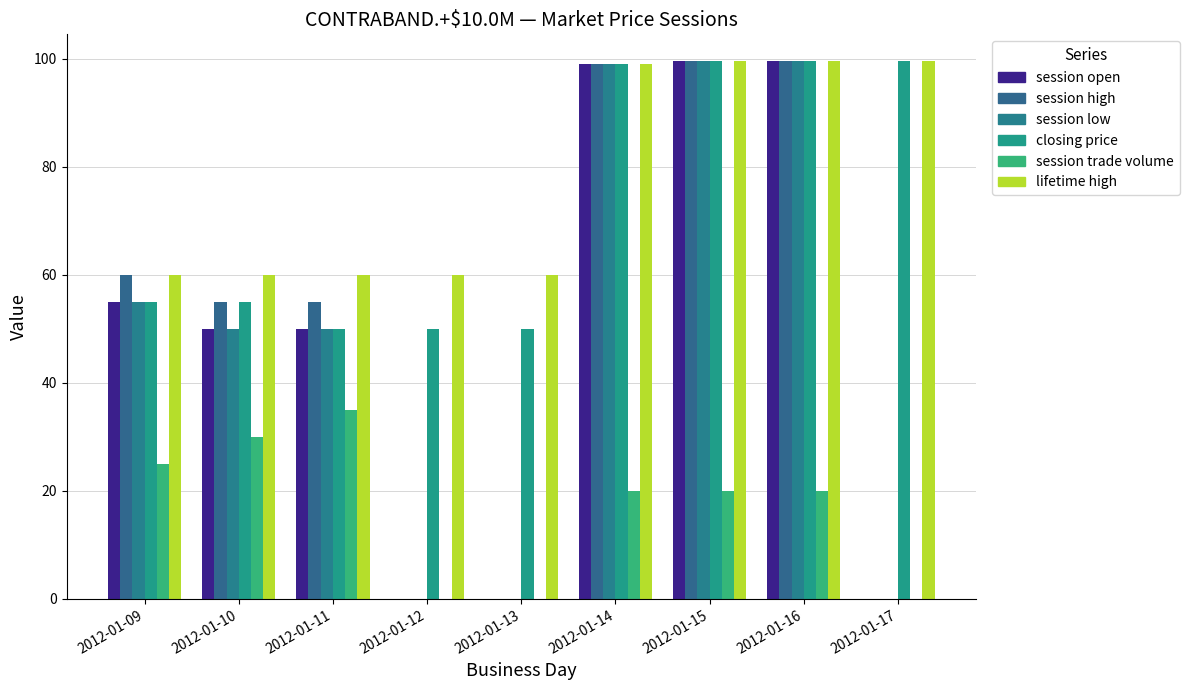

What are all the series names shown in the legend?

session open, session high, session low, closing price, session trade volume, lifetime high